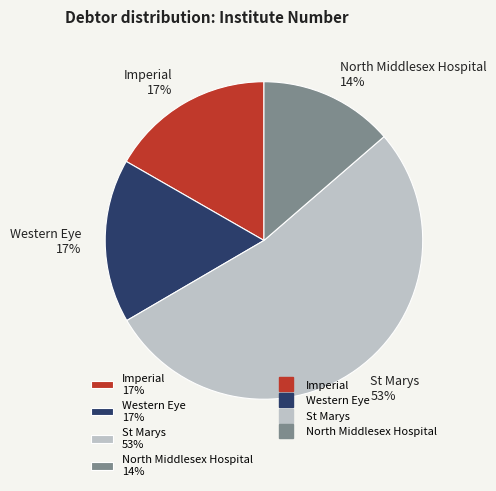

Which slice is the largest?

St Marys